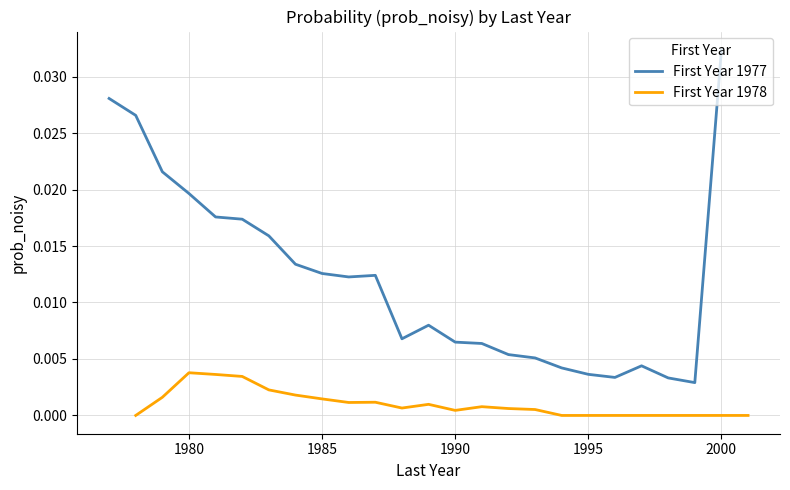

Which category has the highest value in the First Year 1977 series?

2000